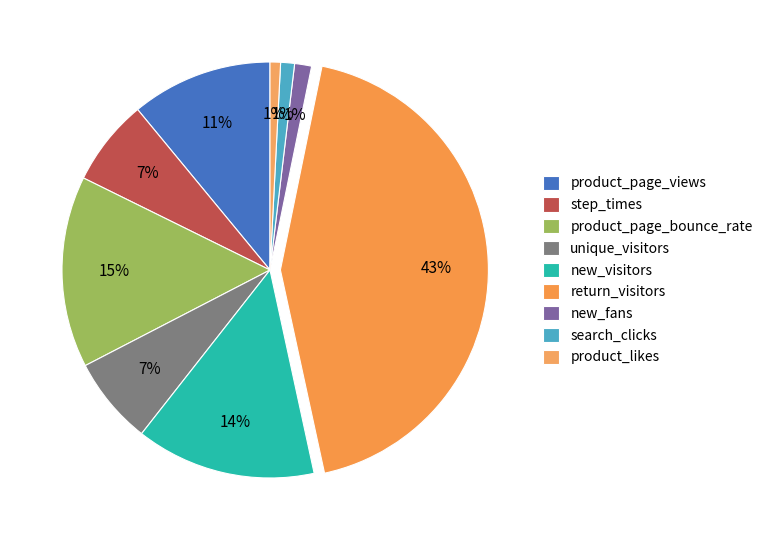

Count the number of slices in the pie.

9